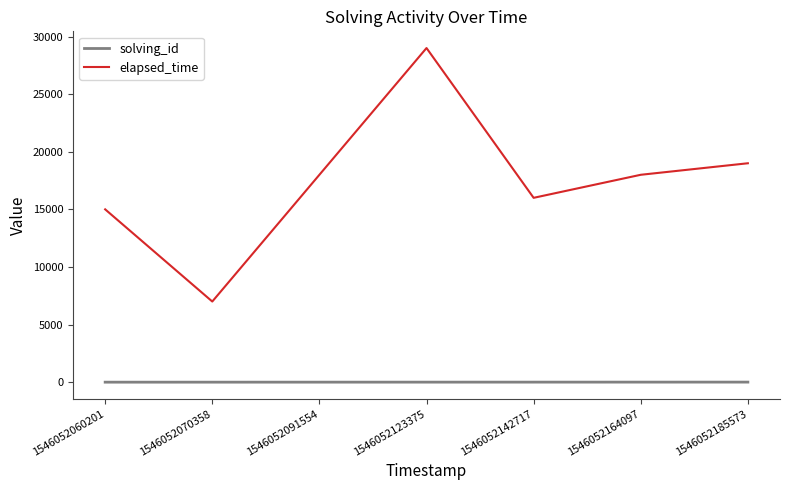

True or false: elapsed_time and solving_id intersect in this chart.

False